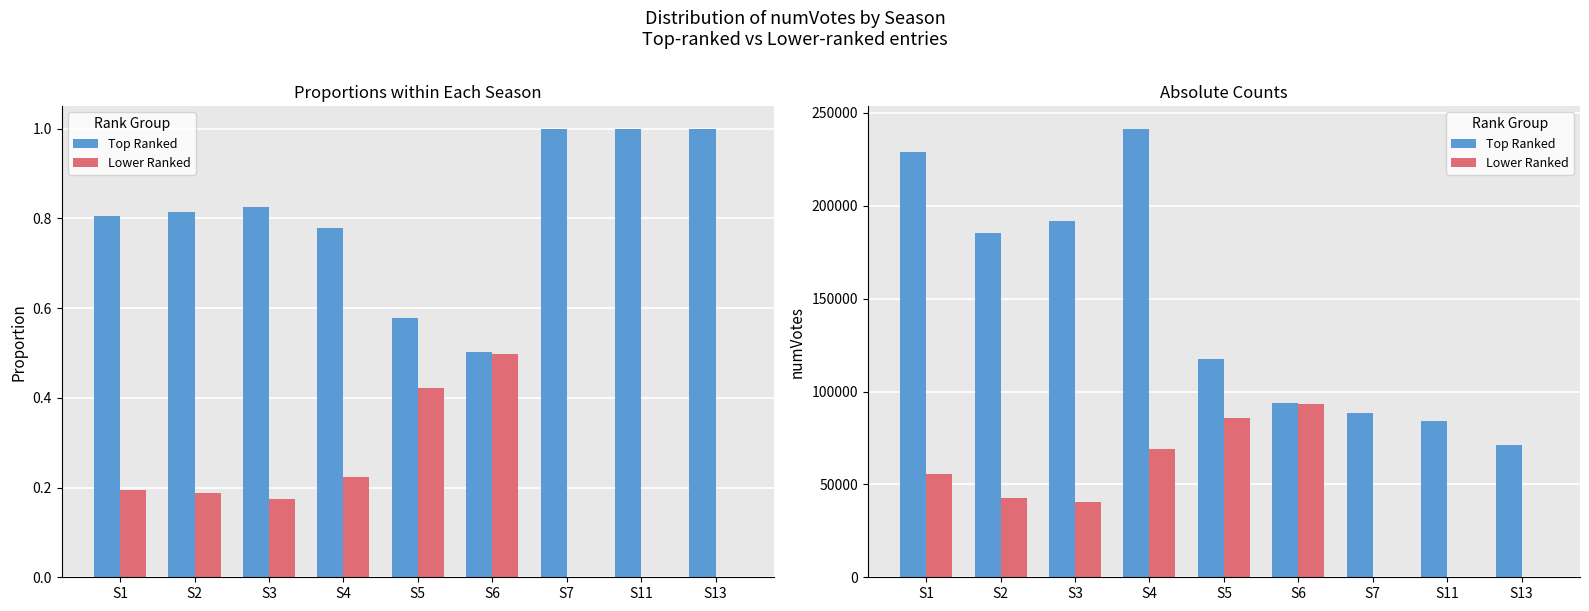

How many values in Lower Ranked are above zero?

6